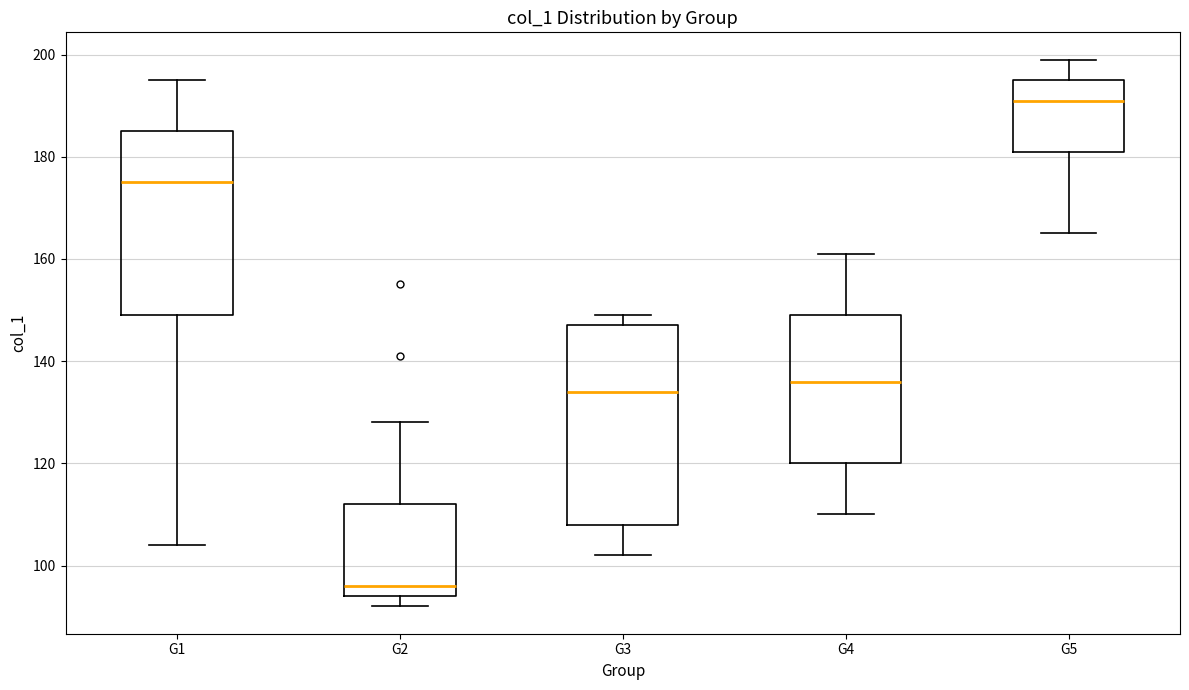

Where does the median line of the box for G2 sit on the y-axis? The values are not printed on the chart, so give them approximately, as read against the axis.

96